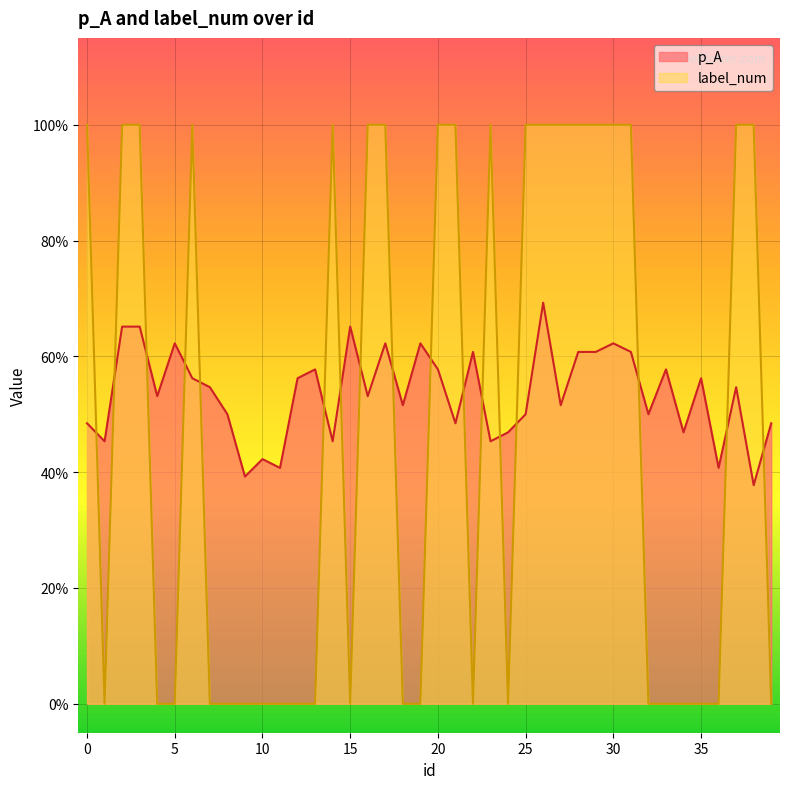

Is the value of p_A at 19 greater than the value of label_num at 13?

Yes